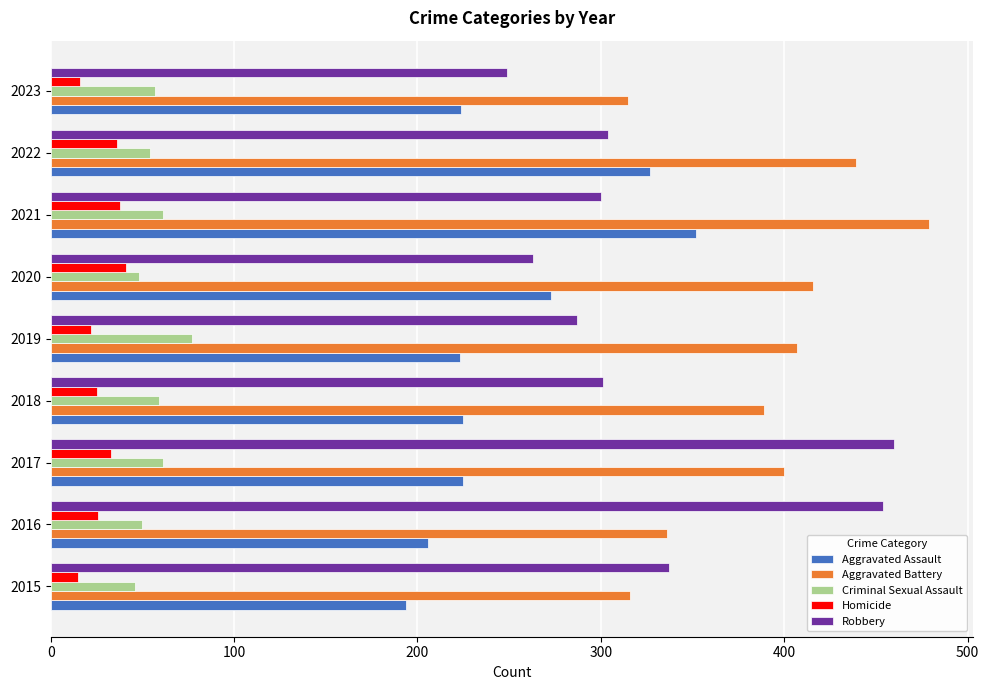

Which series has the widest spread of values?

Robbery